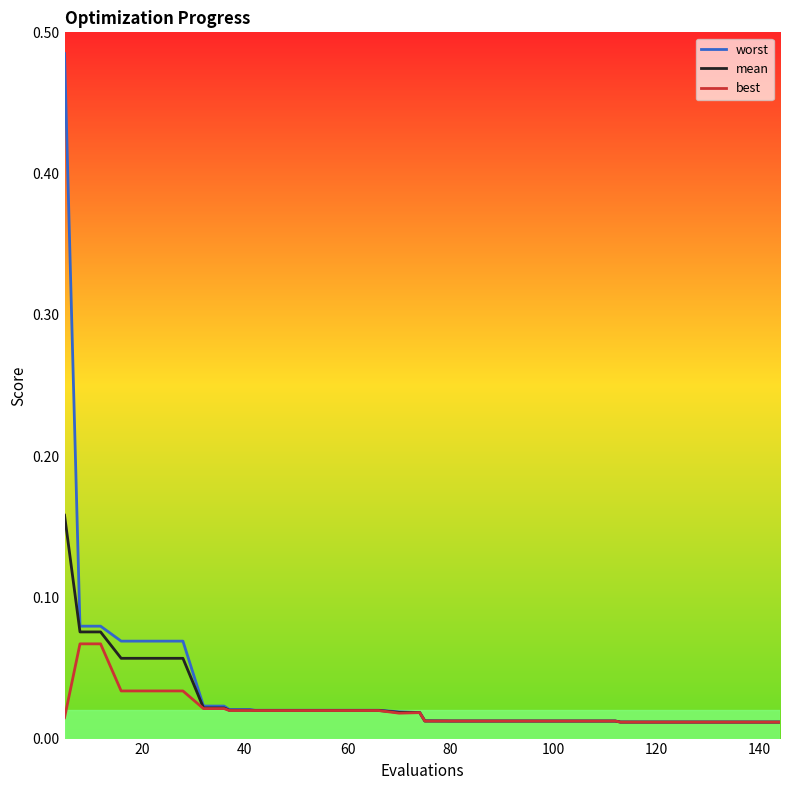

Rank the series by their maximum value, from lowest to highest.

best, mean, worst